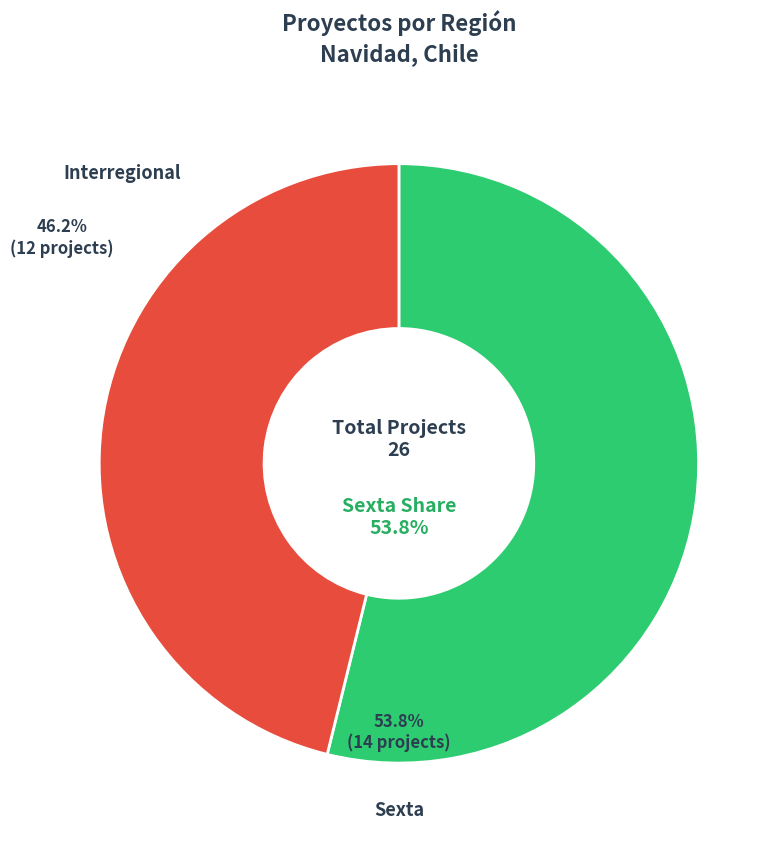

What is the majority slice?

Sexta